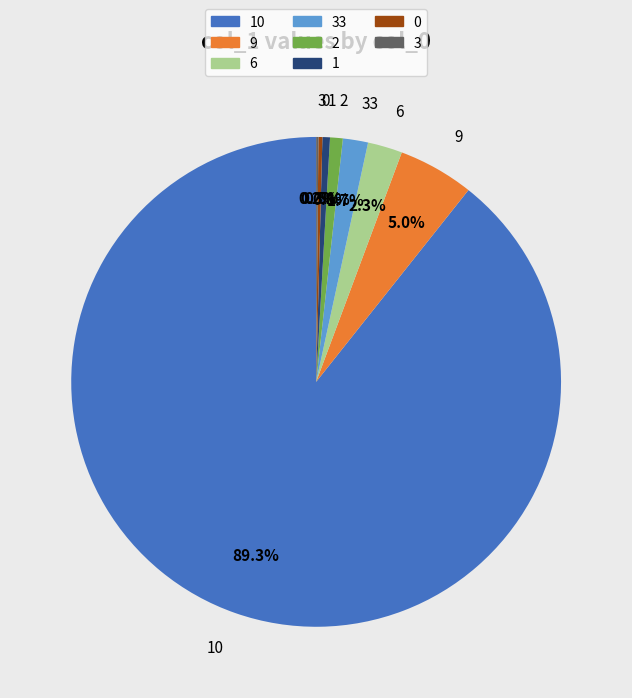

Do 2 and 1 together represent more than half of the pie?

No